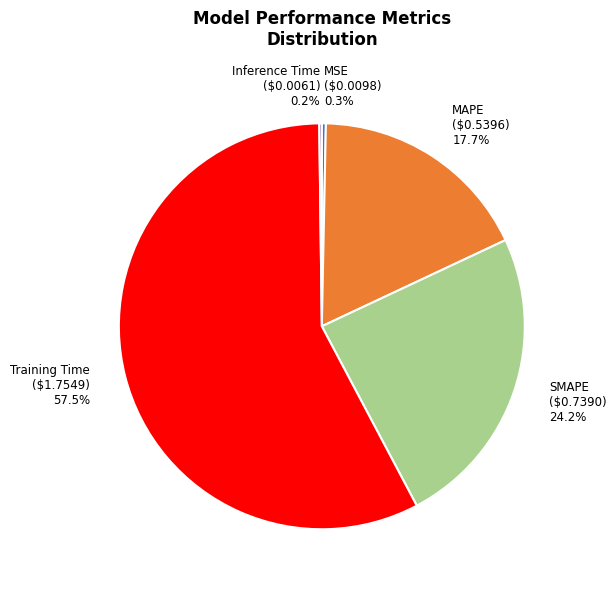

Is it true that SMAPE is 24% of the pie?

True